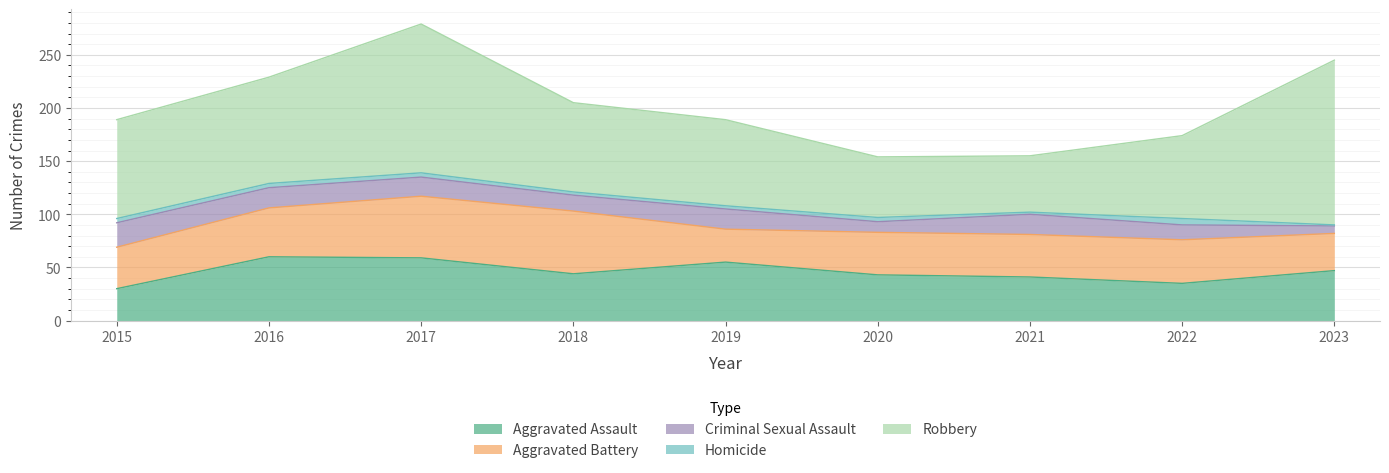

Reading left to right, transcribe all the data shown in this chart.

Aggravated Assault: 2015=30	2016=60	2017=59	2018=44	2019=55	2020=43	2021=41	2022=35	2023=47
Aggravated Battery: 2015=39	2016=46	2017=58	2018=59	2019=31	2020=40	2021=40	2022=41	2023=35
Criminal Sexual Assault: 2015=23	2016=19	2017=18	2018=15	2019=19	2020=10	2021=19	2022=14	2023=7
Homicide: 2015=4	2016=4	2017=4	2018=3	2019=3	2020=4	2021=2	2022=6	2023=1
Robbery: 2015=93	2016=100	2017=140	2018=84	2019=81	2020=57	2021=53	2022=78	2023=155